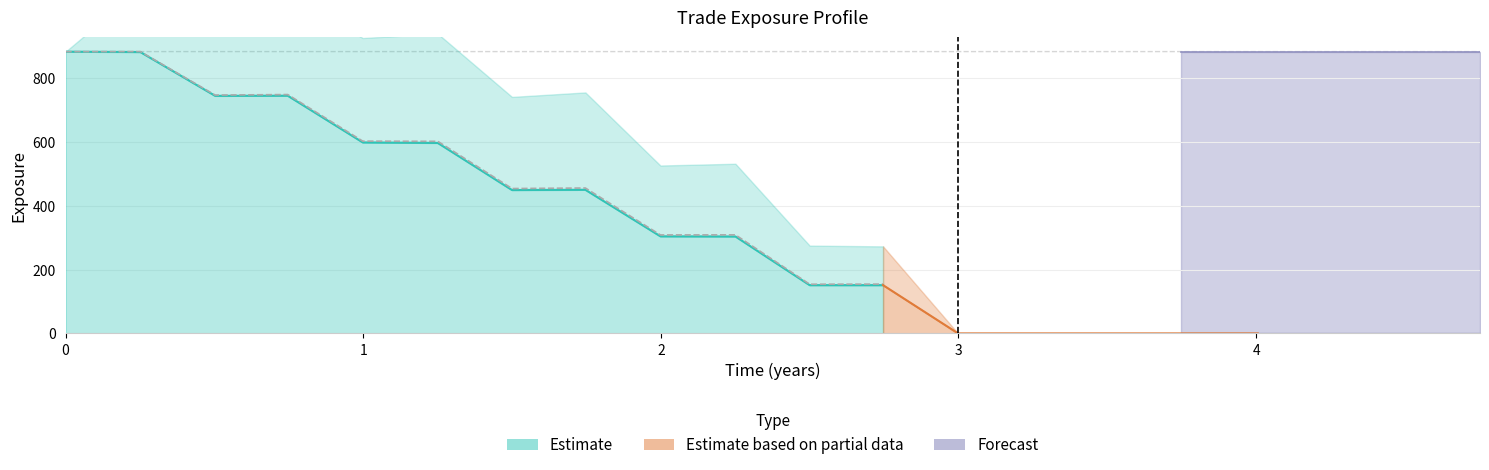

At which category does EPE reach its first local valley?

0.502732